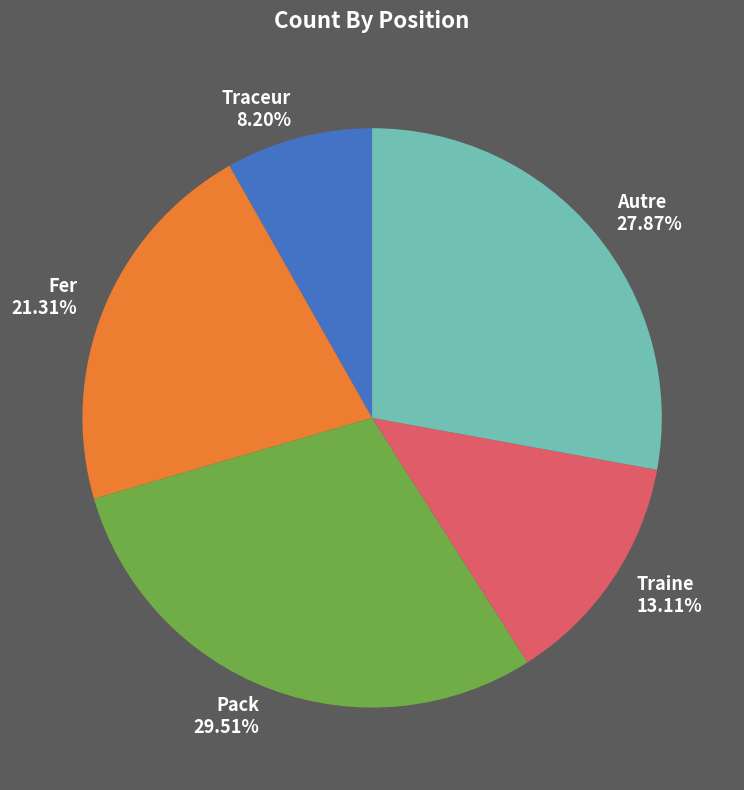

Rank the categories by value from highest to lowest.

Pack, Autre, Fer, Traine, Traceur